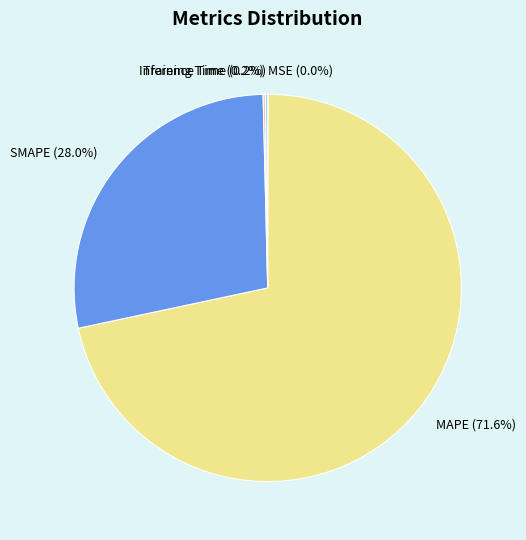

Which category has the biggest portion of the pie?

MAPE